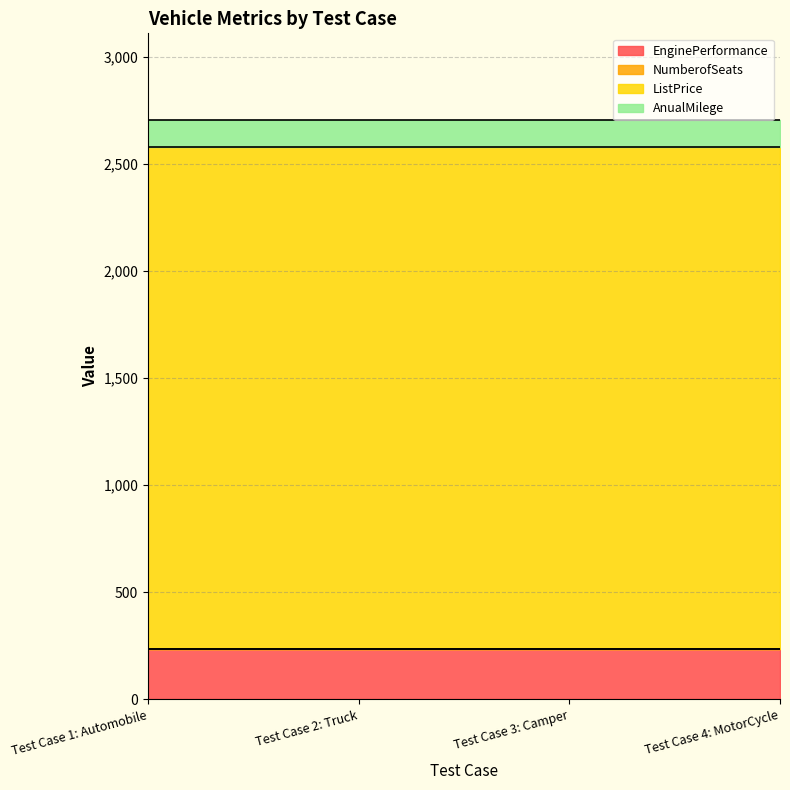

Which series has the largest total across all categories?

ListPrice